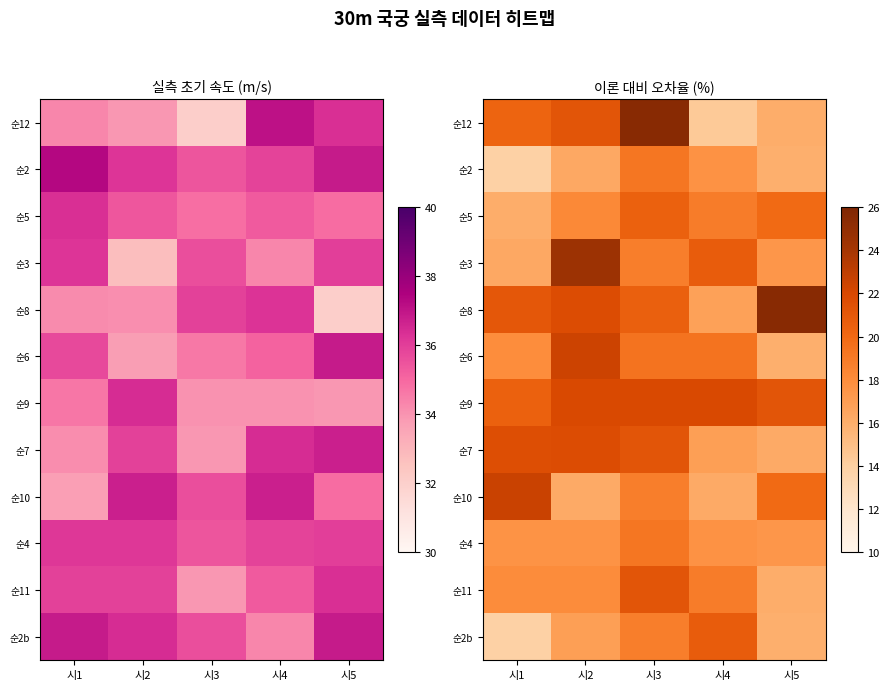

How many data points in 순10 are above 18?

3